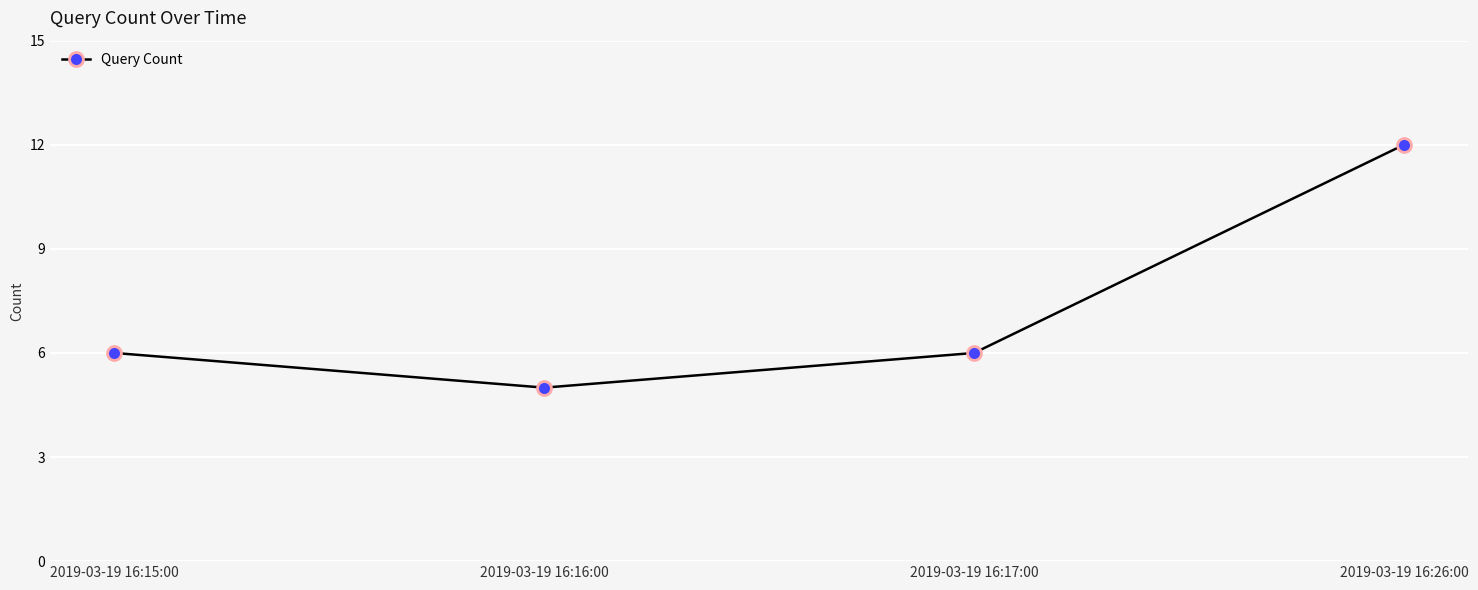

Read the value at 2019-03-19 16:26:00.

12